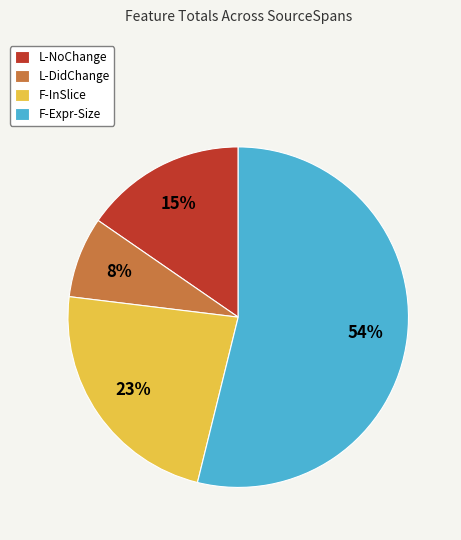

To the nearest percent, what is the average slice percentage?

25%